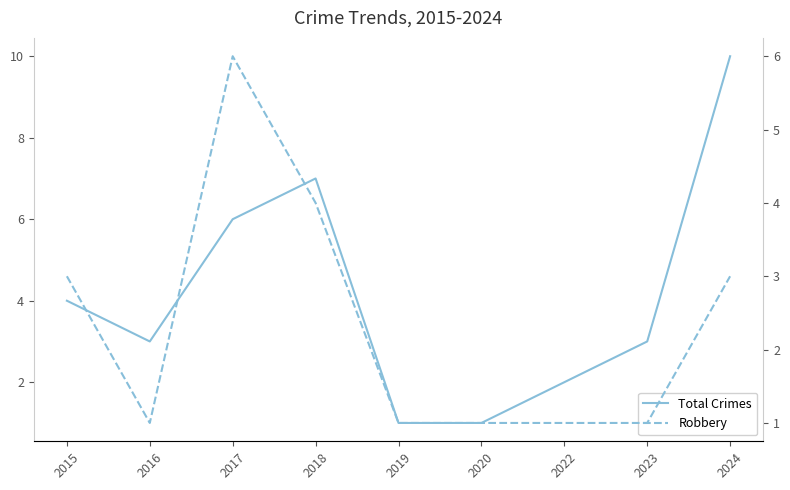

True or false: Total Crimes and Robbery cross at least once.

False